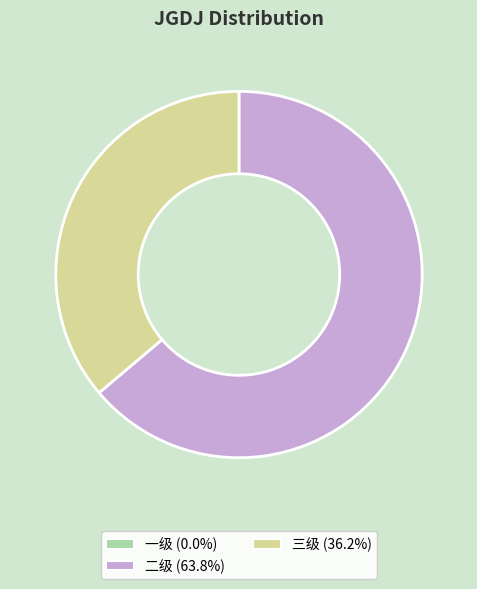

Does any single category account for the majority?

Yes